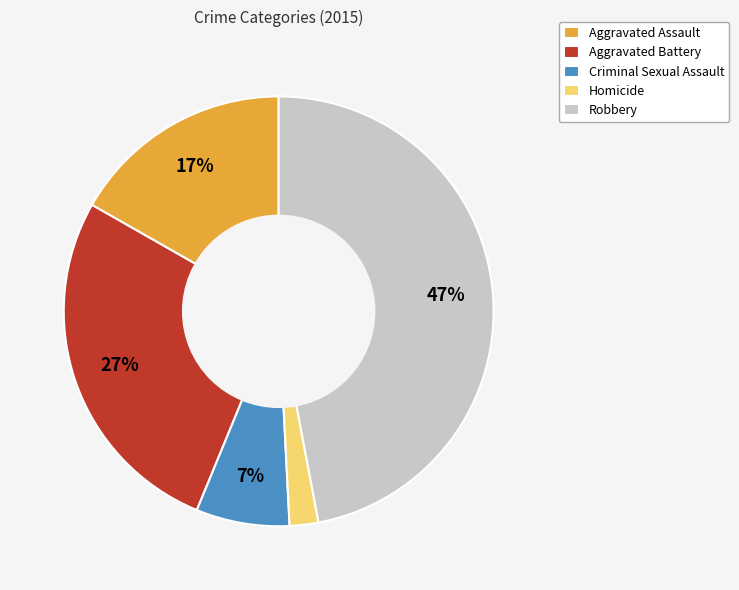

To the nearest percent, what is the combined percentage of Criminal Sexual Assault and Homicide?

9%